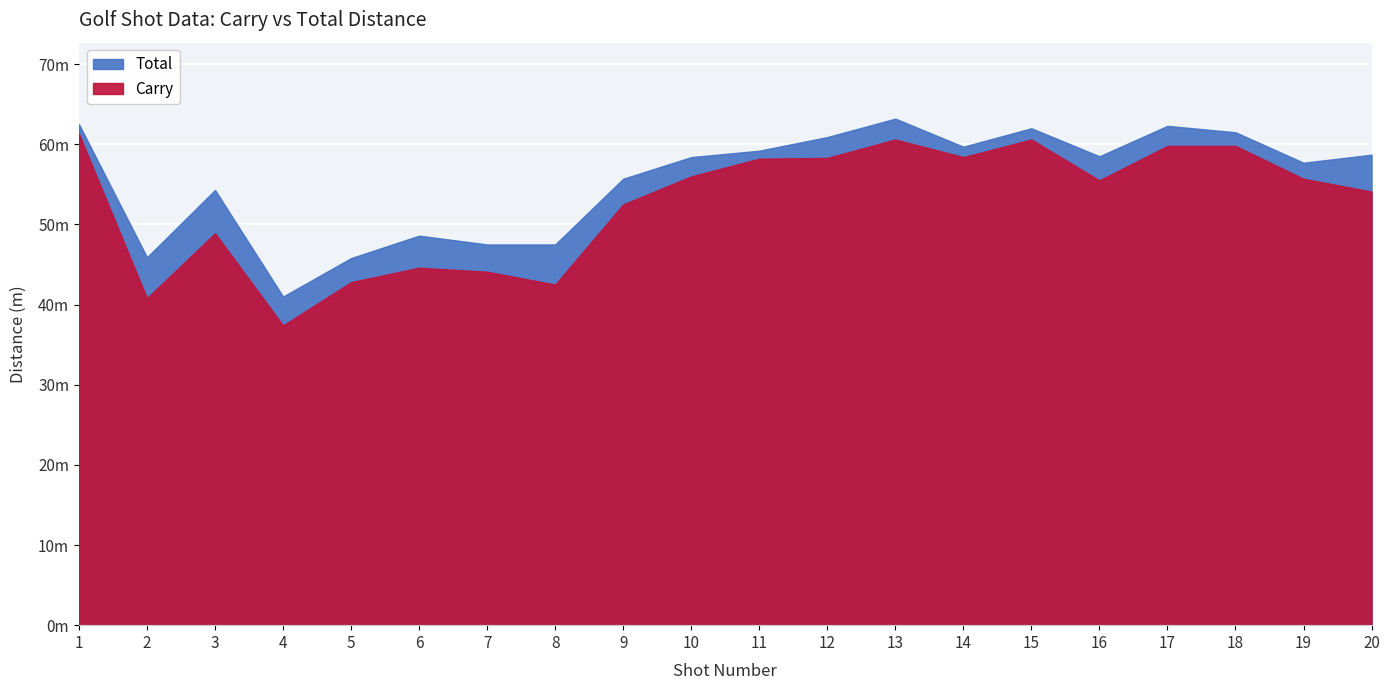

Reading left to right, extract all data points from this chart.

Carry: 61.3	40.8	48.9	37.4	42.8	44.6	44.1	42.5	52.5	56.0	58.2	58.3	60.6	58.4	60.6	55.5	59.8	59.8	55.7	54.1
Total: 62.5	45.9	54.3	41.0	45.8	48.6	47.5	47.5	55.7	58.4	59.2	60.9	63.2	59.7	62.0	58.5	62.3	61.5	57.7	58.7